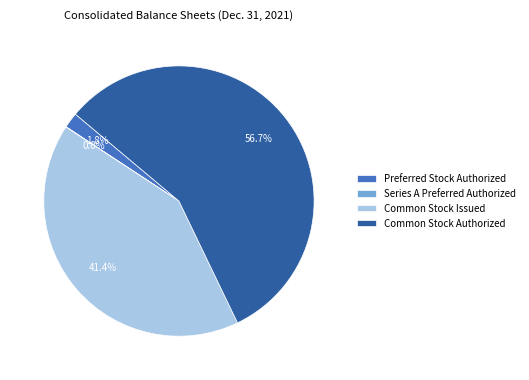

Between Common Stock Issued and Preferred Stock Authorized, which is larger?

Common Stock Issued